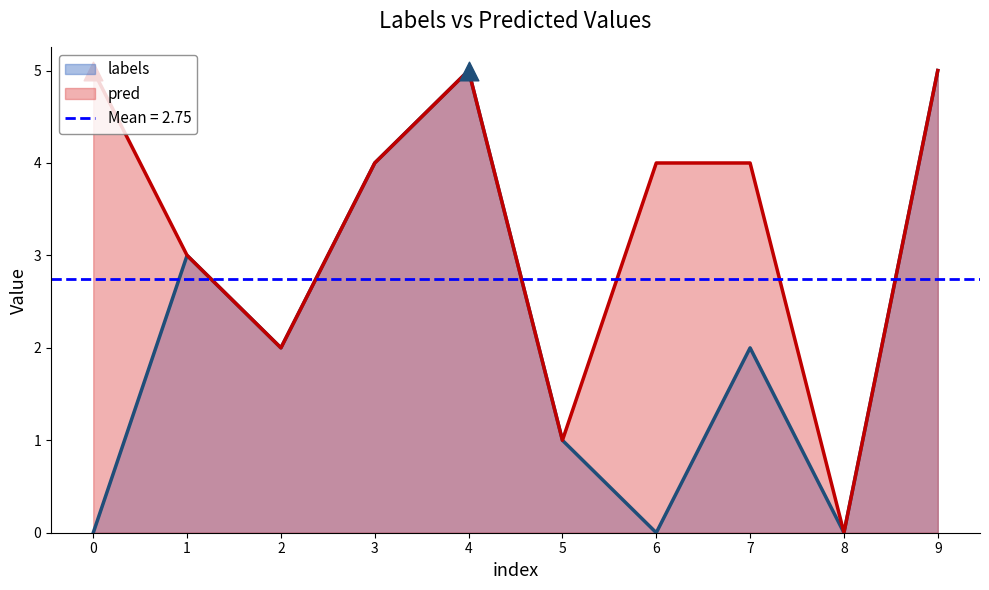

What are all the series names shown in the legend?

labels, pred